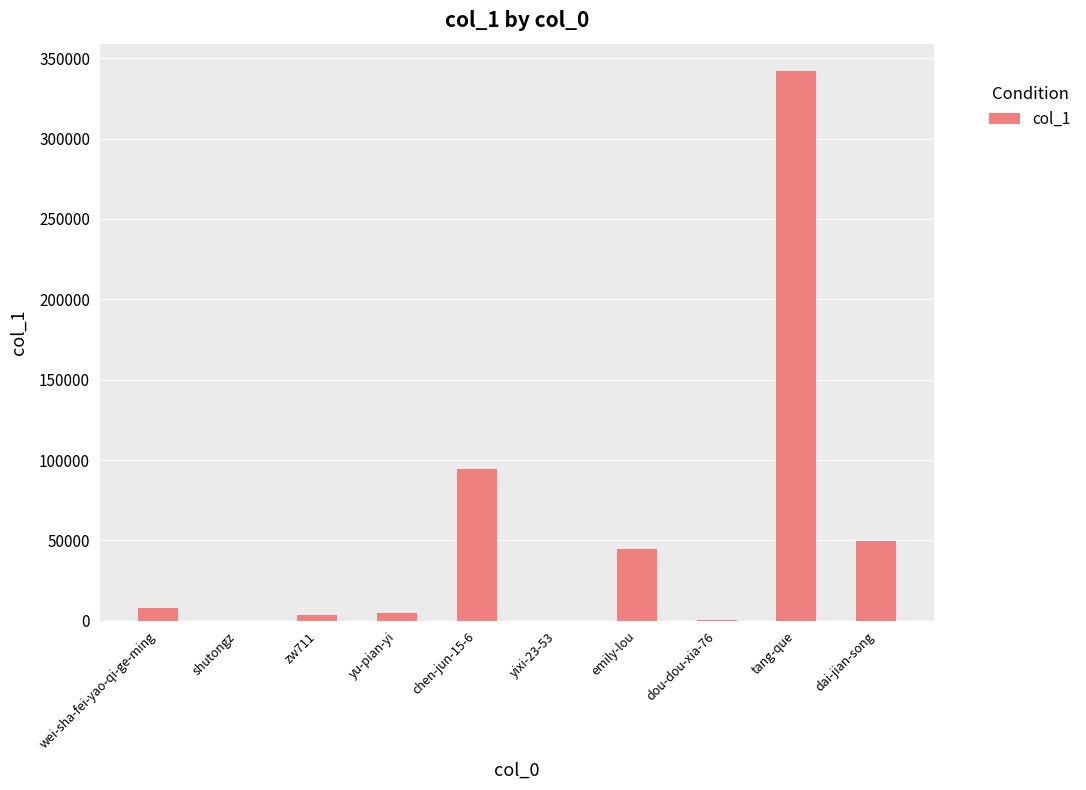

Approximately how many times larger is the value at emily-lou compared to zw711?

12.5